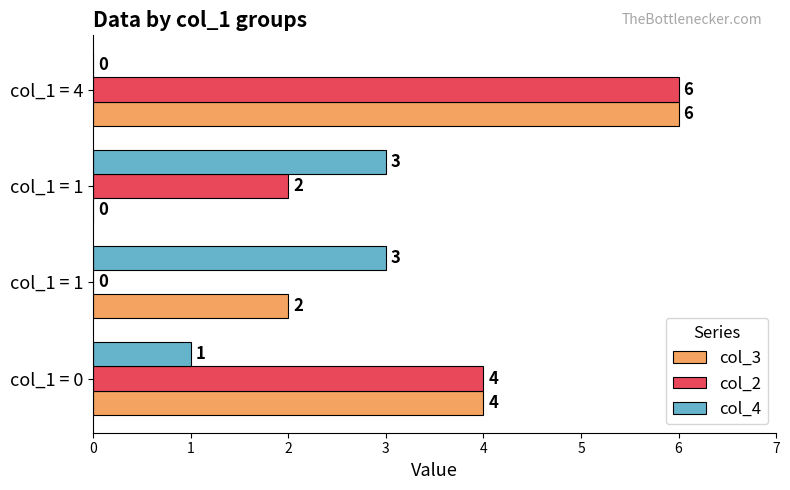

Where does the col_3 series first go above 4?

col_1 = 4